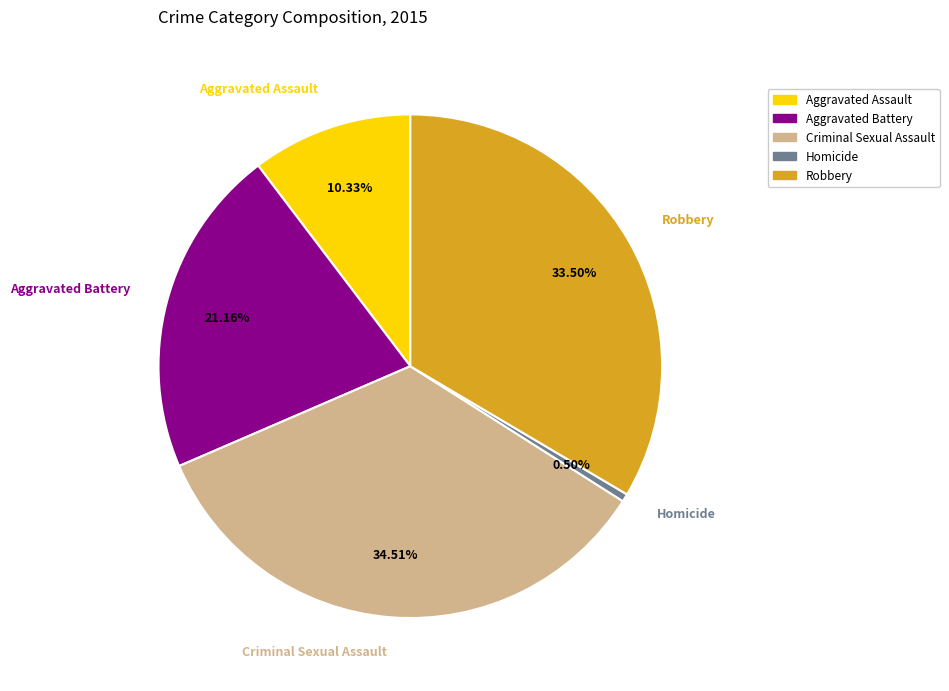

Does Homicide account for over 50% of the chart?

No